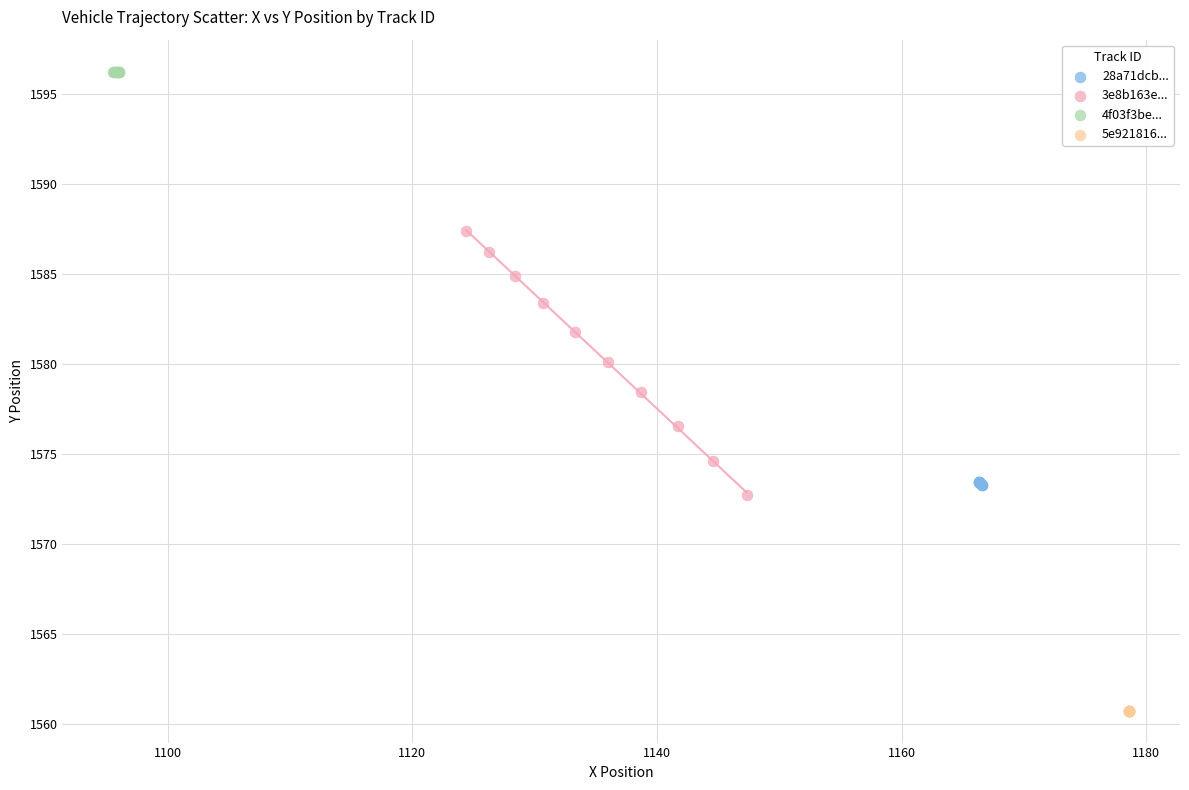

Which series reaches the minimum Y coordinate?

5e921816...